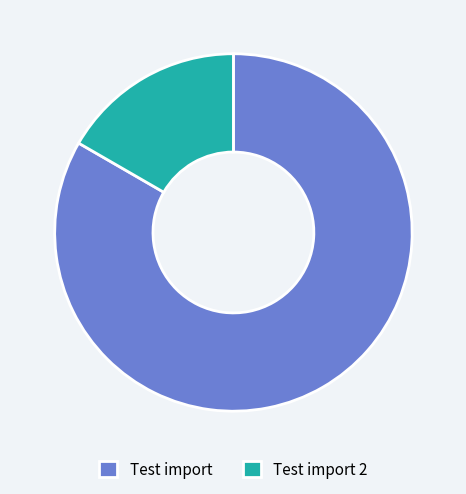

Does Test import 2 represent more than half of the total?

No